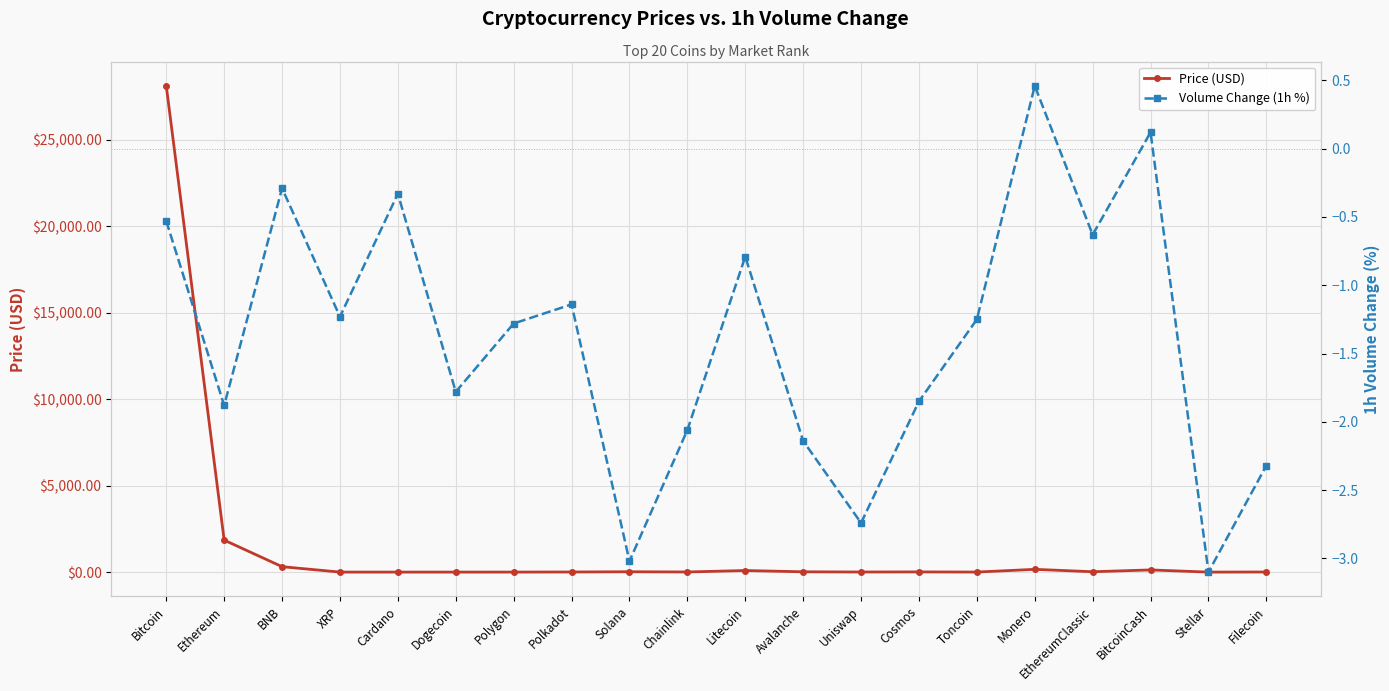

How many values in Volume Change (1h %) are above zero?

2